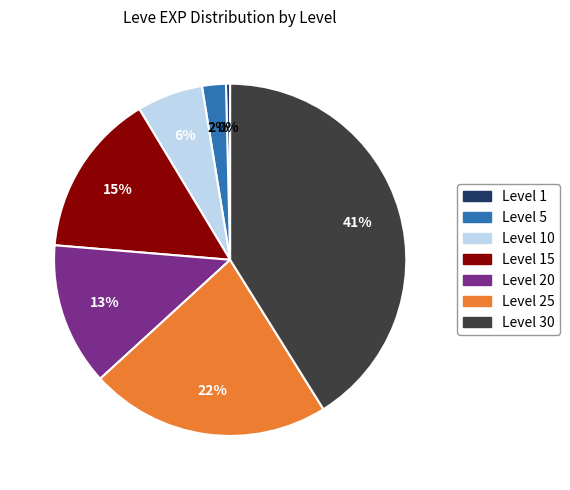

To the nearest percent, what is the difference between the largest and smallest slice percentages?

41%